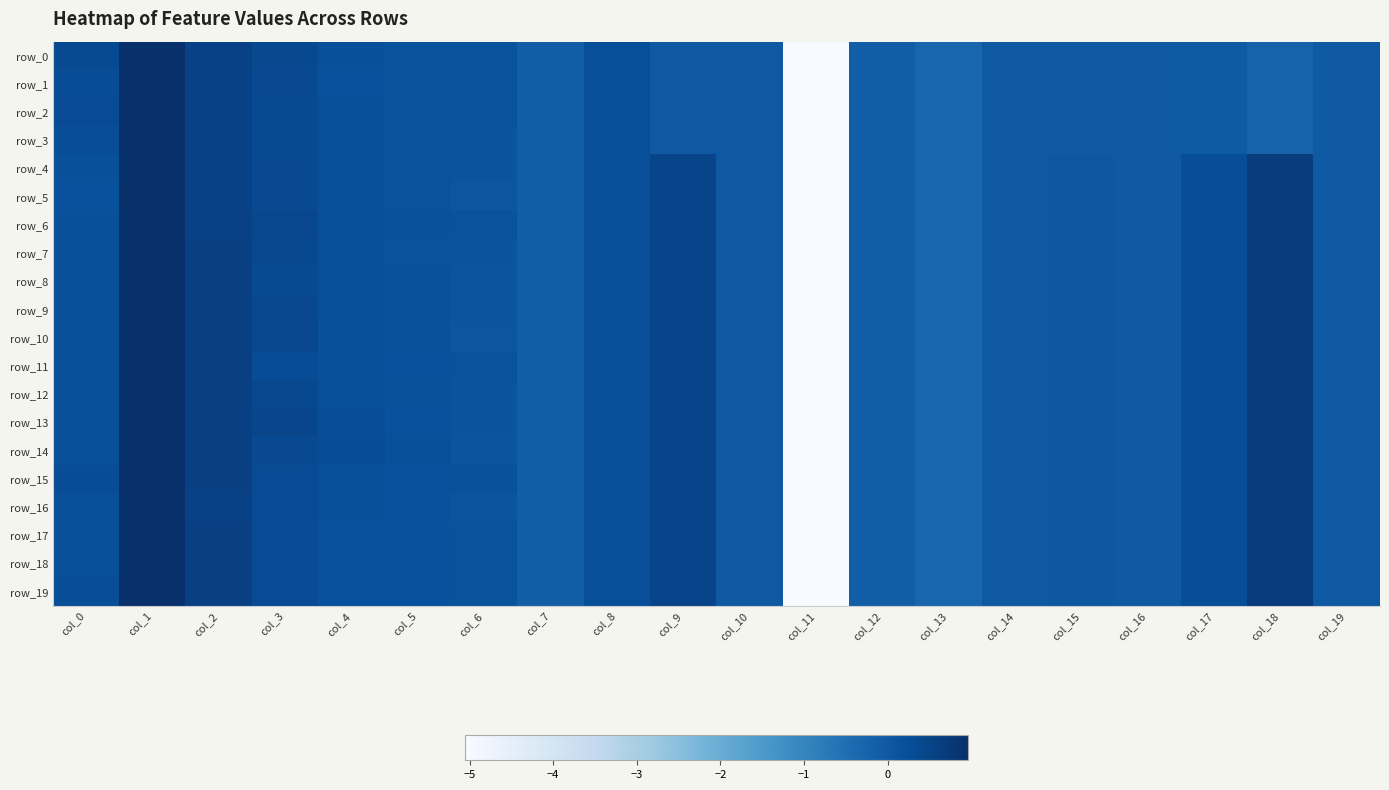

Which label corresponds to the largest value in the chart?

col_1